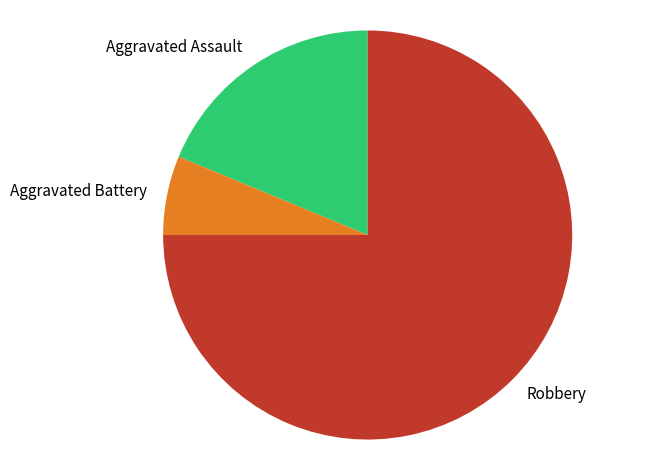

Which slice represents more than half of the pie?

Robbery